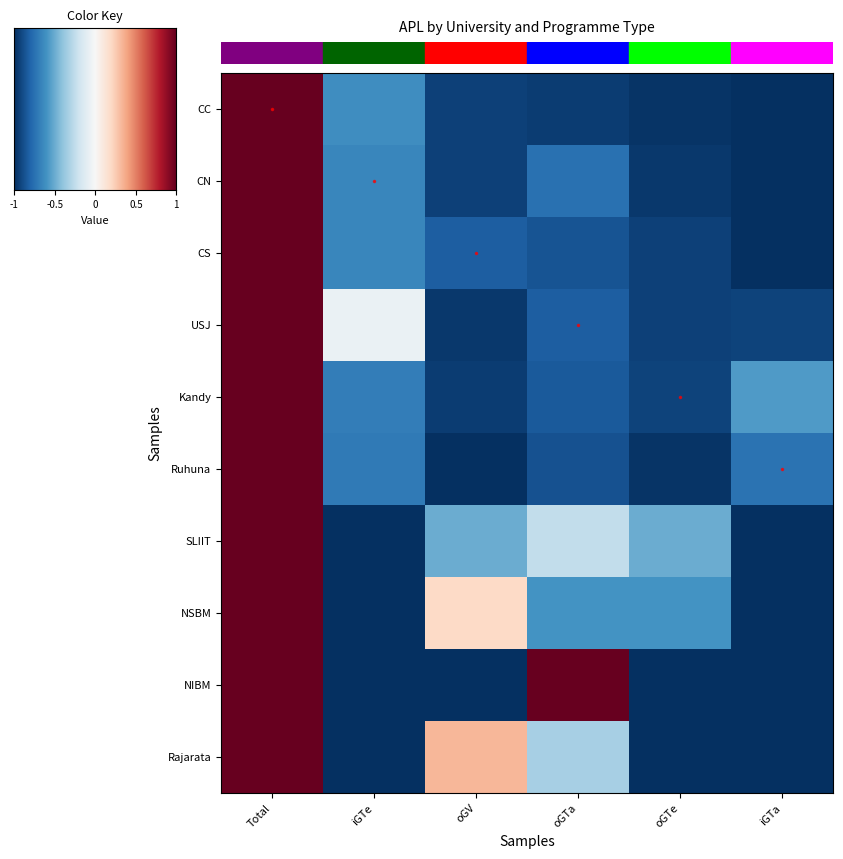

Reading left to right, extract all data points from this chart.

CC: Total=1.0	iGTe=-0.6	oGV=-0.9	oGTa=-0.9	oGTe=-1.0	iGTa=-1.0
CN: Total=1.0	iGTe=-0.7	oGV=-0.9	oGTa=-0.8	oGTe=-1.0	iGTa=-1.0
CS: Total=1.0	iGTe=-0.6	oGV=-0.8	oGTa=-0.9	oGTe=-0.9	iGTa=-1.0
USJ: Total=1.0	iGTe=-0.1	oGV=-1.0	oGTa=-0.8	oGTe=-0.9	iGTa=-0.9
Kandy: Total=1.0	iGTe=-0.7	oGV=-0.9	oGTa=-0.8	oGTe=-0.9	iGTa=-0.6
Ruhuna: Total=1.0	iGTe=-0.7	oGV=-1.0	oGTa=-0.9	oGTe=-1.0	iGTa=-0.7
SLIIT: Total=1.0	iGTe=-1.0	oGV=-0.5	oGTa=-0.2	oGTe=-0.5	iGTa=-1.0
NSBM: Total=1.0	iGTe=-1.0	oGV=0.2	oGTa=-0.6	oGTe=-0.6	iGTa=-1.0
NIBM: Total=1.0	iGTe=-1.0	oGV=-1.0	oGTa=1.0	oGTe=-1.0	iGTa=-1.0
Rajarata: Total=1.0	iGTe=-1.0	oGV=0.3	oGTa=-0.3	oGTe=-1.0	iGTa=-1.0